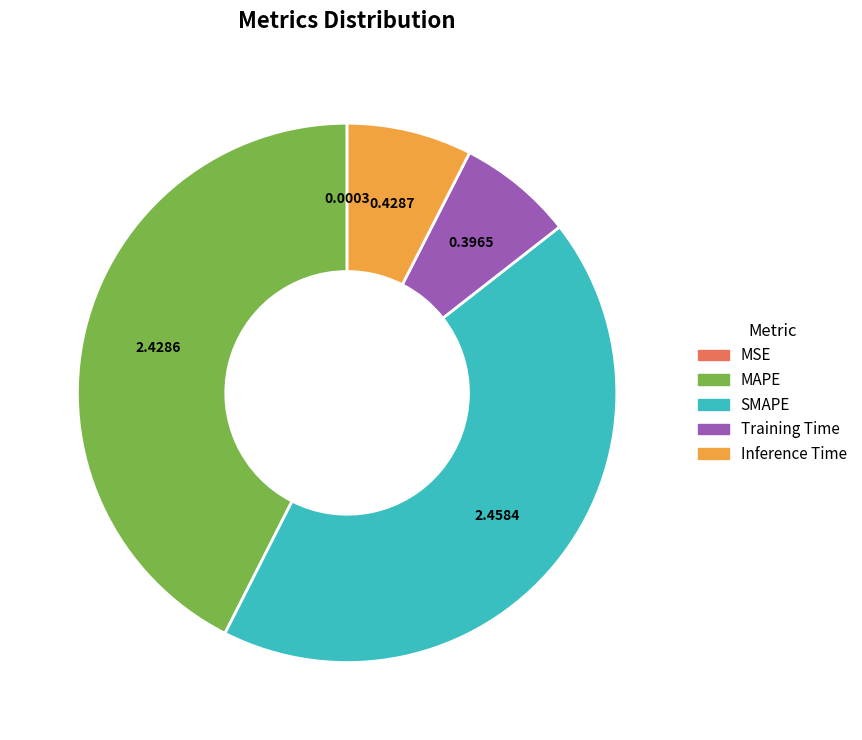

Is there a majority slice in this chart?

No